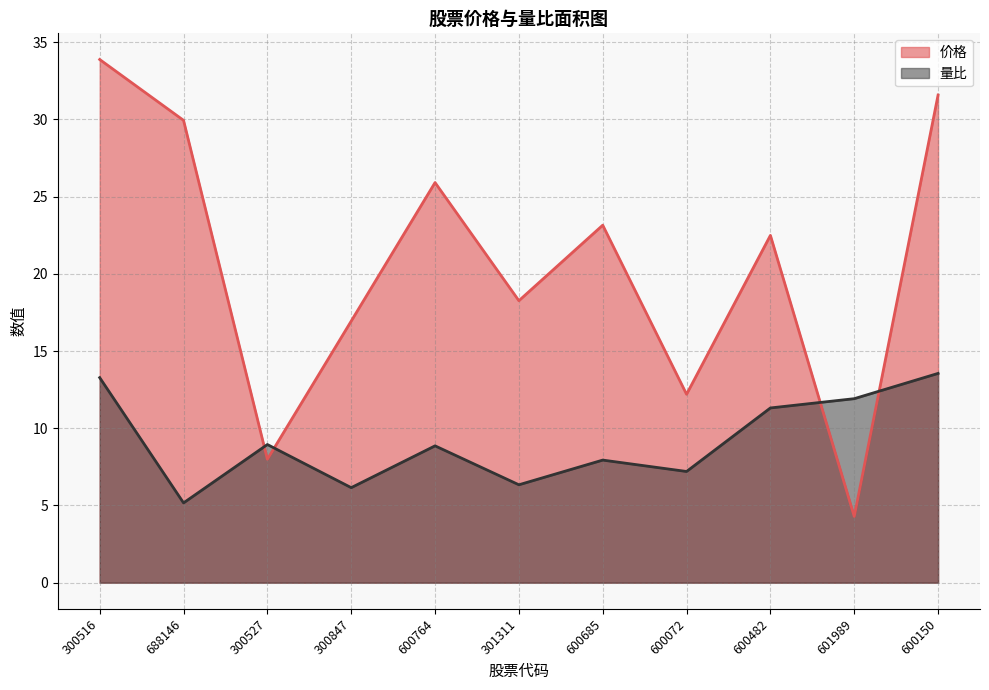

Reading left to right, what are all the values shown in this chart?

价格: 300516=33.9	688146=29.9	300527=8.0	300847=16.9	600764=25.9	301311=18.3	600685=23.1	600072=12.2	600482=22.5	601989=4.3	600150=31.6
量比: 300516=13.3	688146=5.2	300527=8.9	300847=6.2	600764=8.9	301311=6.3	600685=7.9	600072=7.2	600482=11.3	601989=11.9	600150=13.6